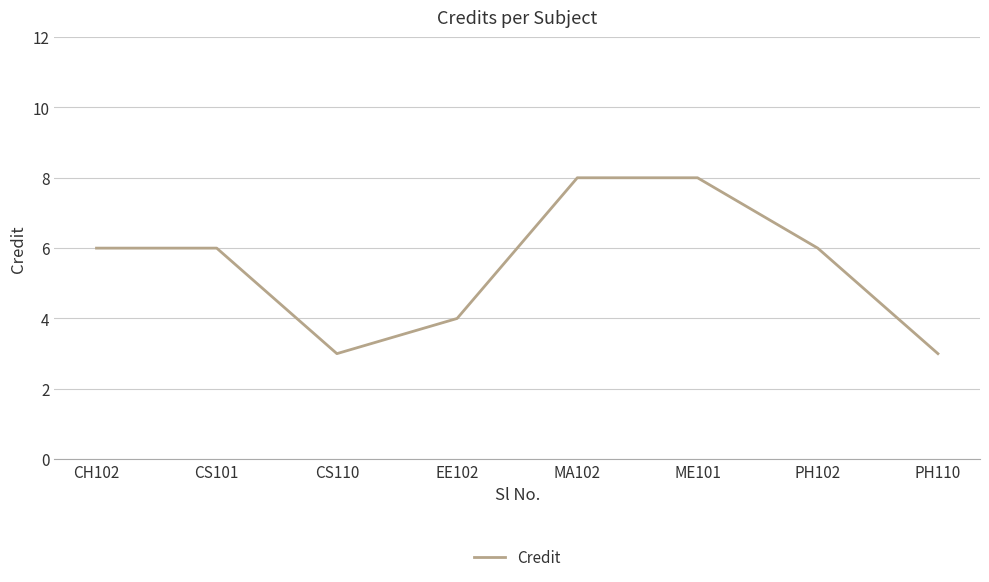

Which has a higher value, ME101 or PH110?

ME101